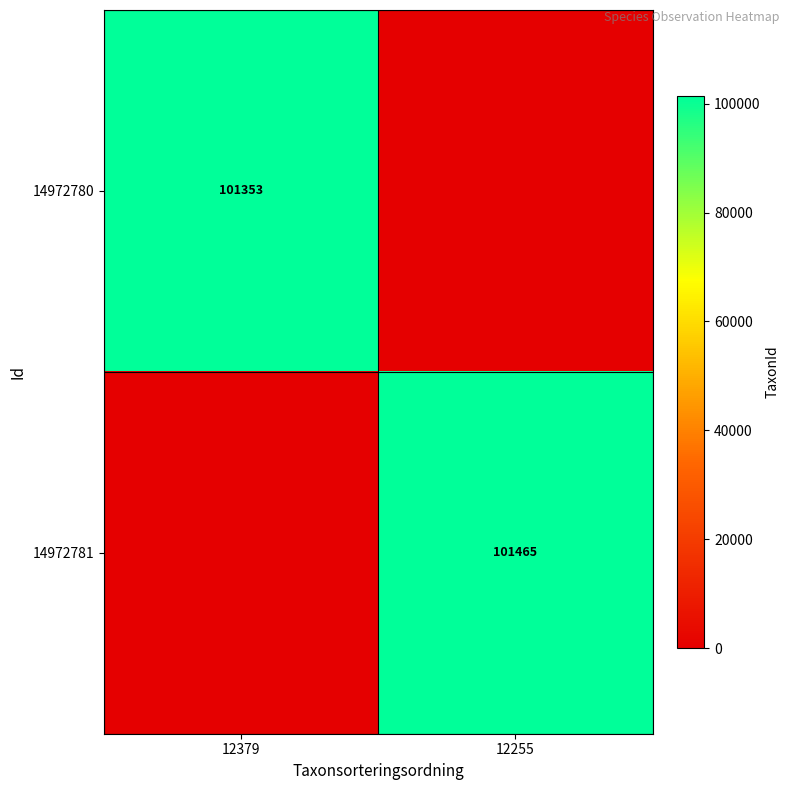

What is the total value across all series at 12255?

101465